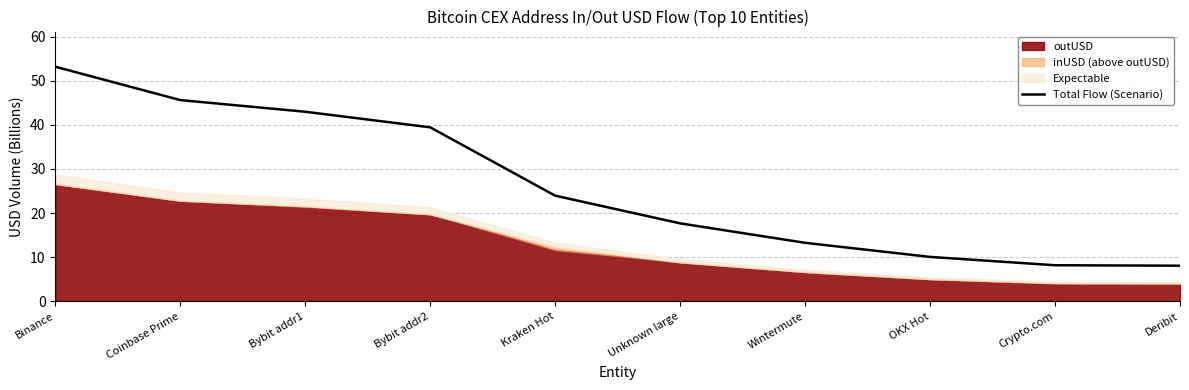

Reading left to right, transcribe all the data shown in this chart.

Binance=53.2	Coinbase Prime=45.6	Bybit addr1=43.0	Bybit addr2=39.4	Kraken Hot=23.9	Unknown large=17.7	Wintermute=13.3	OKX Hot=10.1	Crypto.com=8.2	Deribit=8.1